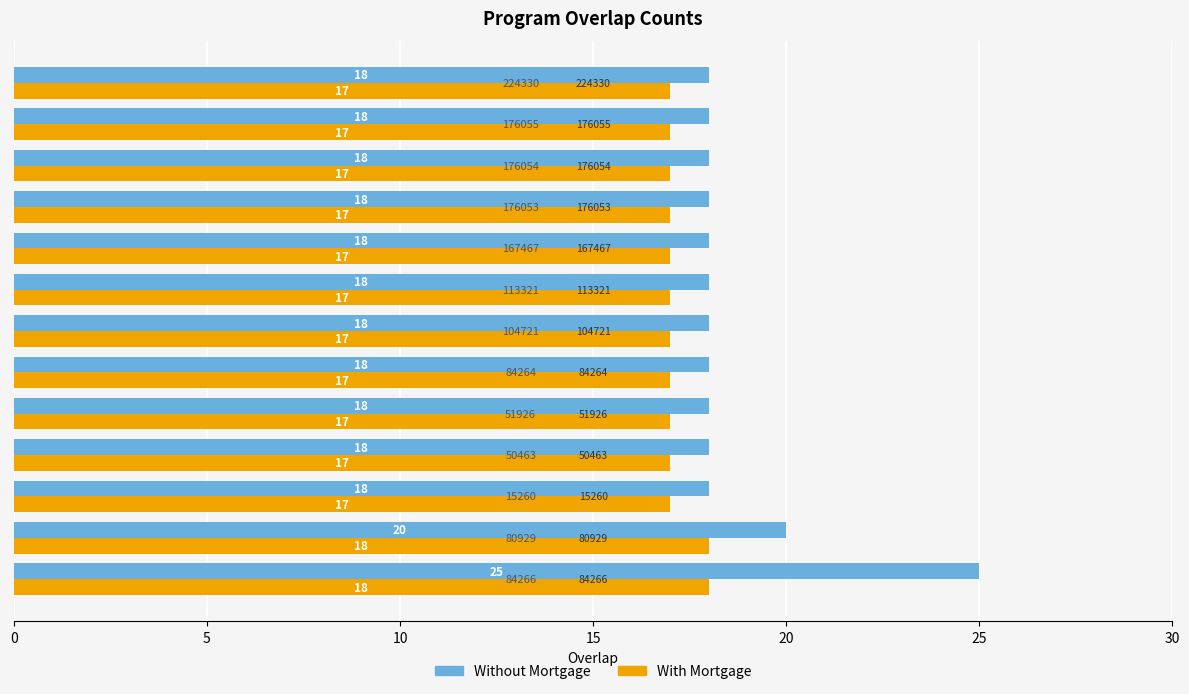

How many Without Mortgage values are between 18 and 19?

11